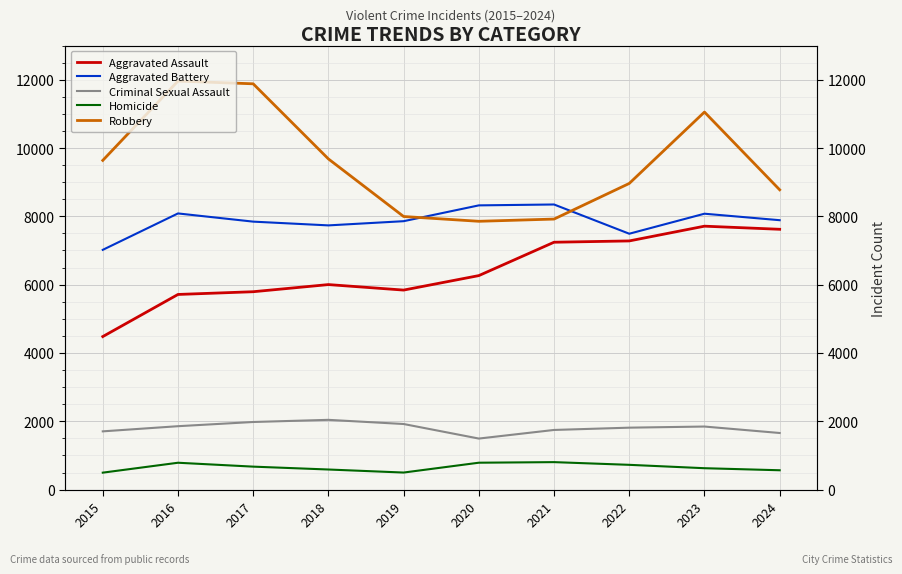

Which has a higher value, 2020 or 2023?

2023